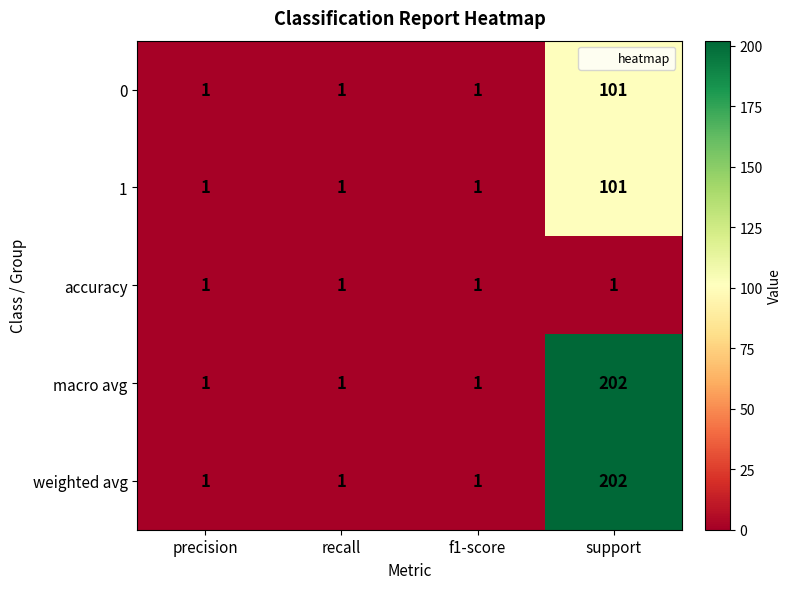

At which category is the sum across all series the highest?

support